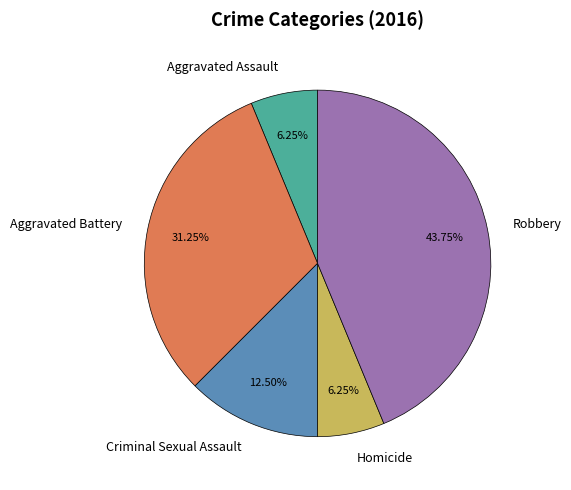

Which category has the biggest portion of the pie?

Robbery